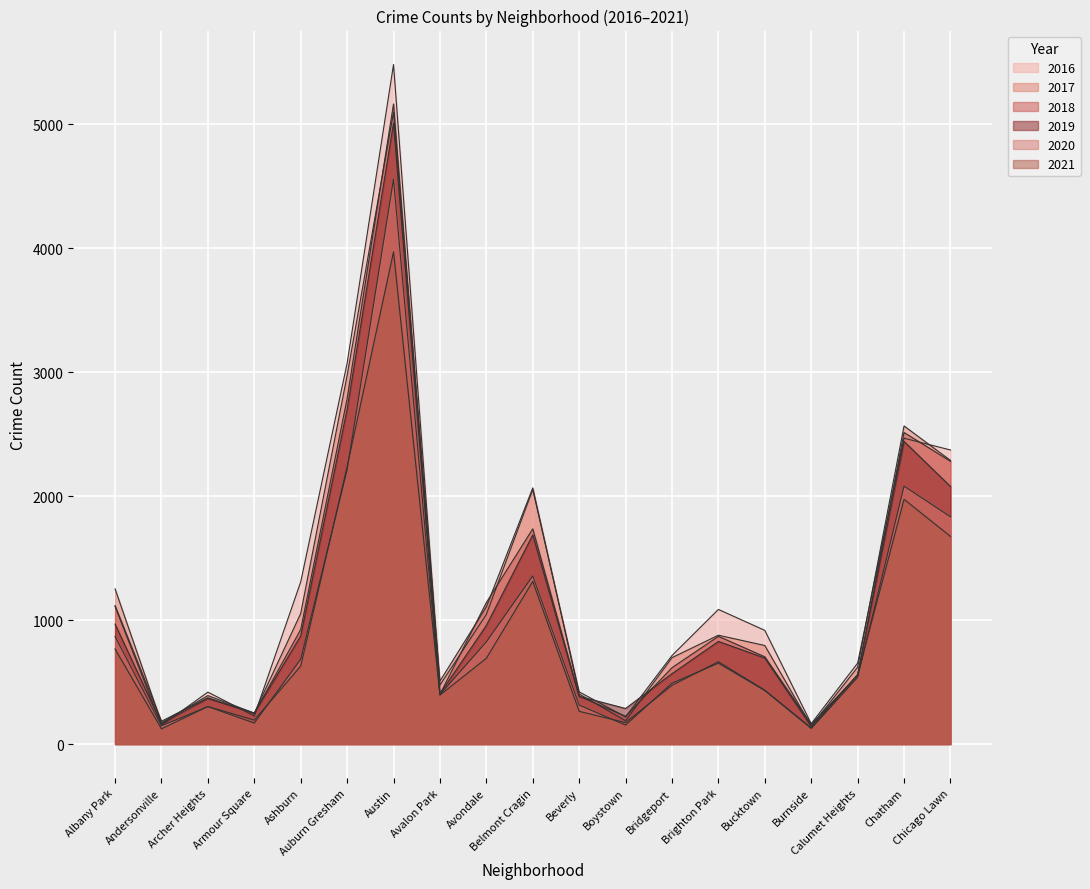

Which series changed the most between Austin and Bucktown?

2016